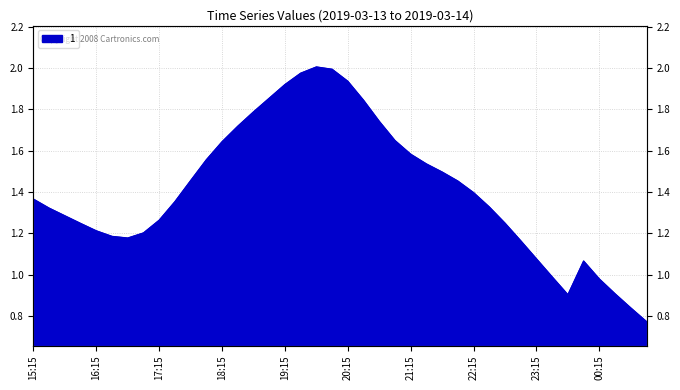

What is the maximum value shown in the chart?

2.0